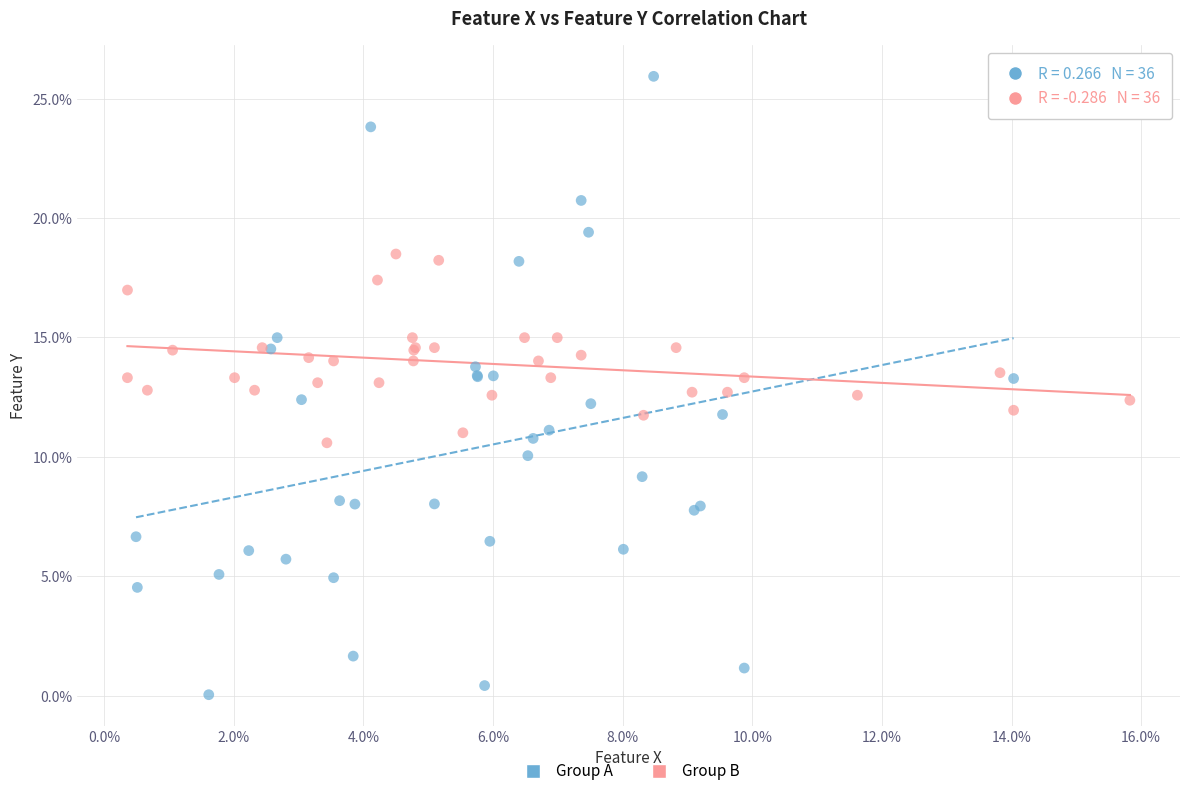

What are all the series names shown in the legend?

Group A, Group B